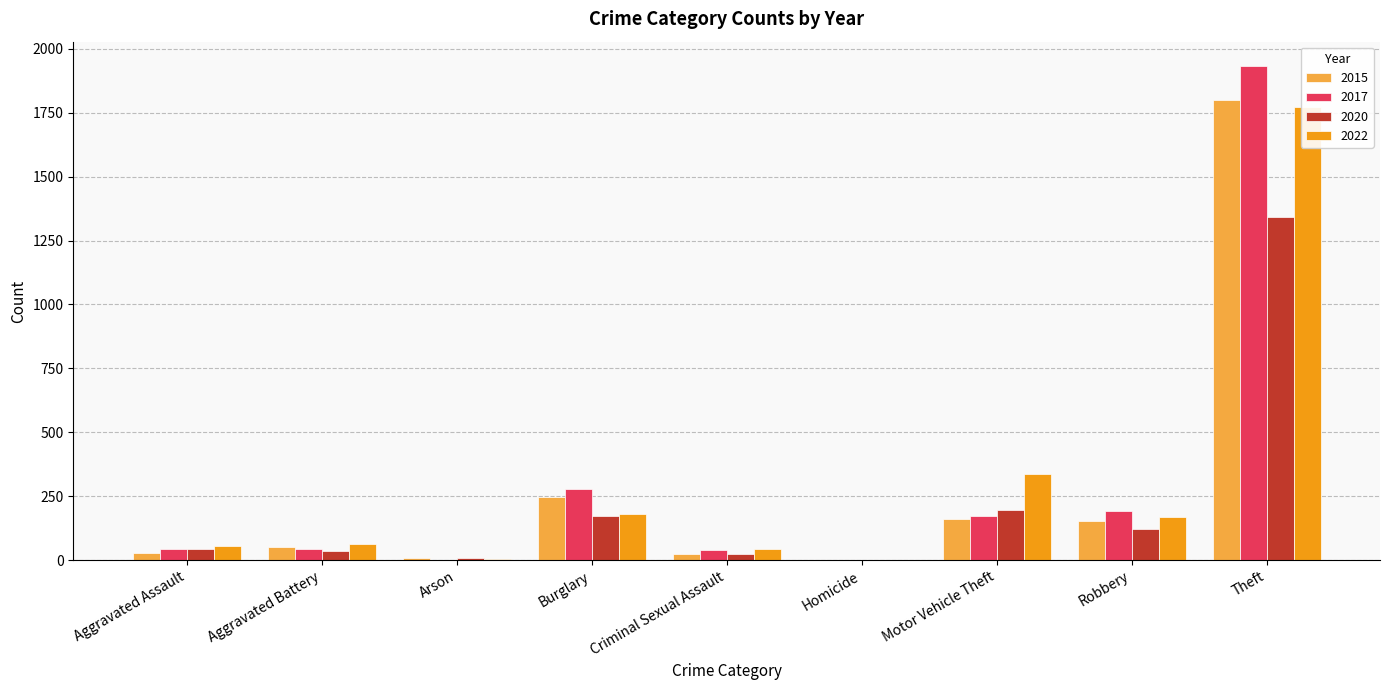

At Theft, list the series in order from smallest to largest.

2020, 2022, 2015, 2017